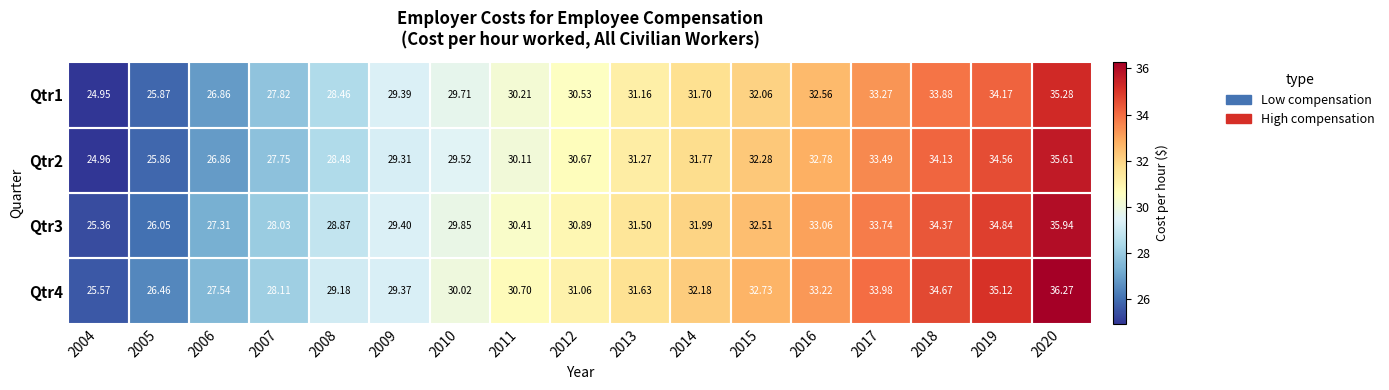

Is the value of Qtr3 at 2016 greater than the value of Qtr2 at 2006?

Yes